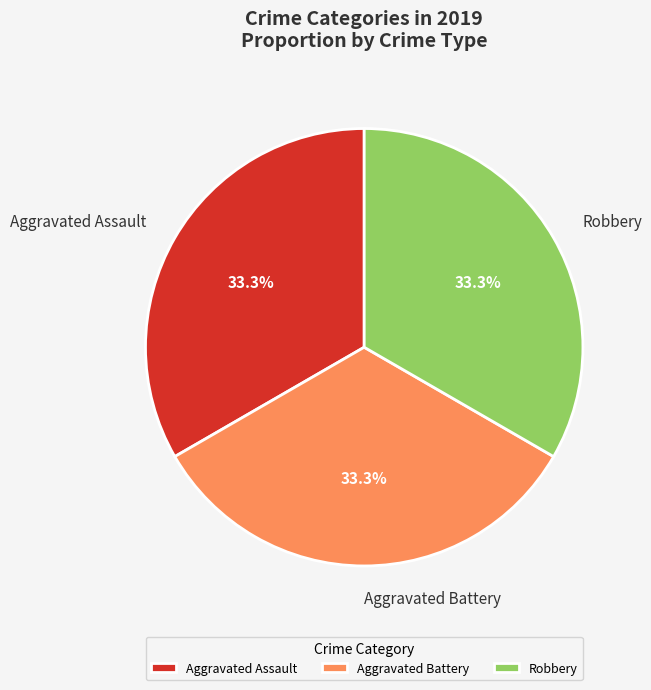

How much of the chart is everything except Robbery?

66.7%